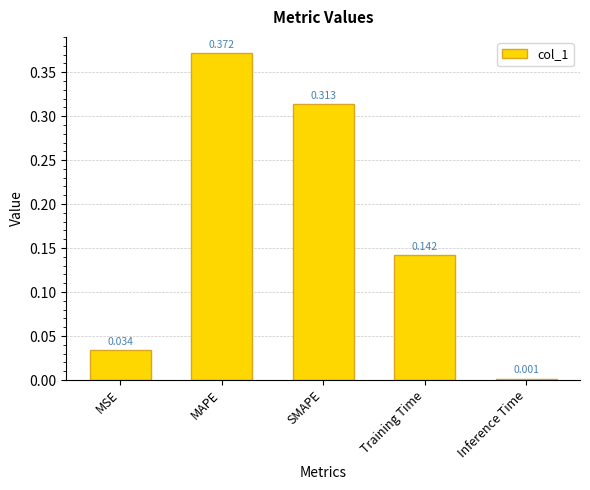

What is the label of the 4th bar from the right?

MAPE